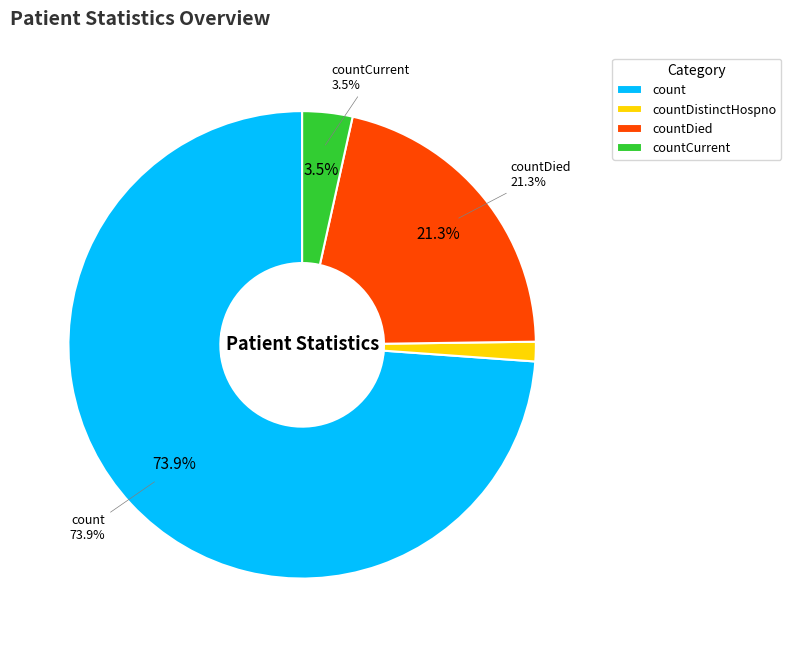

What percentage is the countDistinctHospno slice, to the nearest percent?

1%